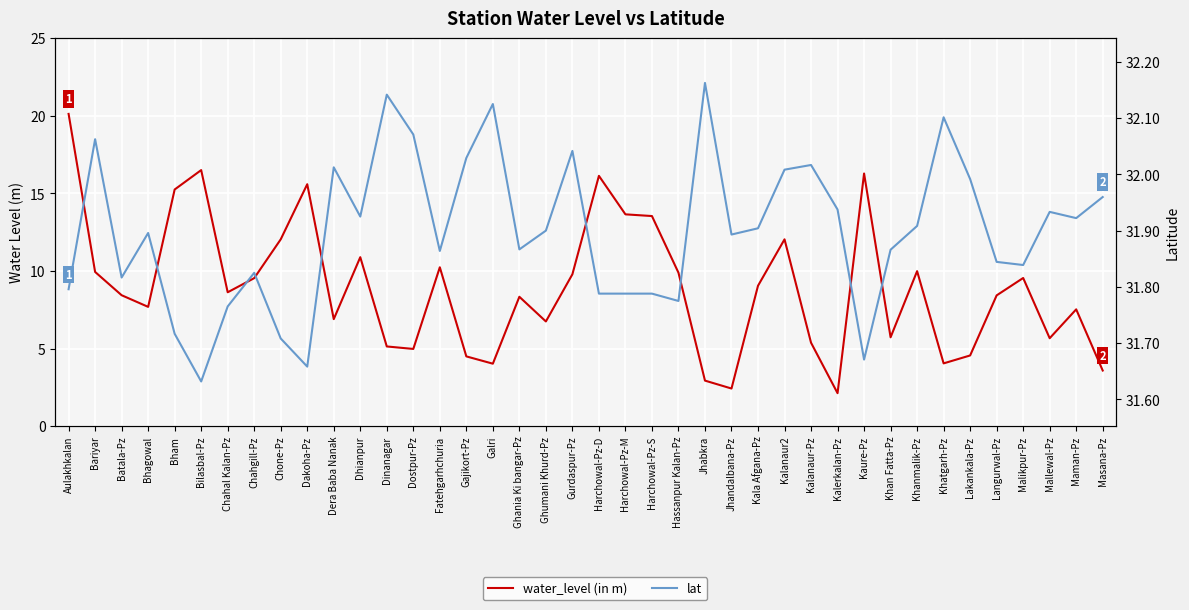

Reading left to right, extract all data points from this chart.

water_level (in m): Aulakhkalan=20.1	Bariyar=9.9	Batala-Pz=8.4	Bhagowal=7.7	Bham=15.2	Bilasbal-Pz=16.5	Chahal Kalan-Pz=8.6	Chahgill-Pz=9.5	Chone-Pz=12.0	Dakoha-Pz=15.6	Dera Baba Nanak=6.9	Dhianpur=10.9	Dinanagar=5.1	Dostpur-Pz=5.0	Fatehgarhchuria=10.2	Gajikort-Pz=4.5	Galri=4.0	Ghania Ki bangar-Pz=8.3	Ghumani Khurd-Pz=6.8	Gurdaspur-Pz=9.8	Harchowal-Pz-D=16.1	Harchowal-Pz-M=13.7	Harchowal-Pz-S=13.5	Hassanpur Kalan-Pz=9.9	Jhabkra=2.9	Jhandalbana-Pz=2.4	Kala Afgana-Pz=9.1	Kalanaur2=12.0	Kalanaur-Pz=5.4	Kalerkalan-Pz=2.1	Kaure-Pz=16.3	Khan Fatta-Pz=5.7	Khanmalik-Pz=10.0	Khatgarh-Pz=4.0	Lakankala-Pz=4.6	Langurwal-Pz=8.4	Malikpur-Pz=9.6	Mallewal-Pz=5.7	Maman-Pz=7.5	Masana-Pz=3.6
lat: Aulakhkalan=31.8	Bariyar=32.1	Batala-Pz=31.8	Bhagowal=31.9	Bham=31.7	Bilasbal-Pz=31.6	Chahal Kalan-Pz=31.8	Chahgill-Pz=31.8	Chone-Pz=31.7	Dakoha-Pz=31.7	Dera Baba Nanak=32.0	Dhianpur=31.9	Dinanagar=32.1	Dostpur-Pz=32.1	Fatehgarhchuria=31.9	Gajikort-Pz=32.0	Galri=32.1	Ghania Ki bangar-Pz=31.9	Ghumani Khurd-Pz=31.9	Gurdaspur-Pz=32.0	Harchowal-Pz-D=31.8	Harchowal-Pz-M=31.8	Harchowal-Pz-S=31.8	Hassanpur Kalan-Pz=31.8	Jhabkra=32.2	Jhandalbana-Pz=31.9	Kala Afgana-Pz=31.9	Kalanaur2=32.0	Kalanaur-Pz=32.0	Kalerkalan-Pz=31.9	Kaure-Pz=31.7	Khan Fatta-Pz=31.9	Khanmalik-Pz=31.9	Khatgarh-Pz=32.1	Lakankala-Pz=32.0	Langurwal-Pz=31.8	Malikpur-Pz=31.8	Mallewal-Pz=31.9	Maman-Pz=31.9	Masana-Pz=32.0